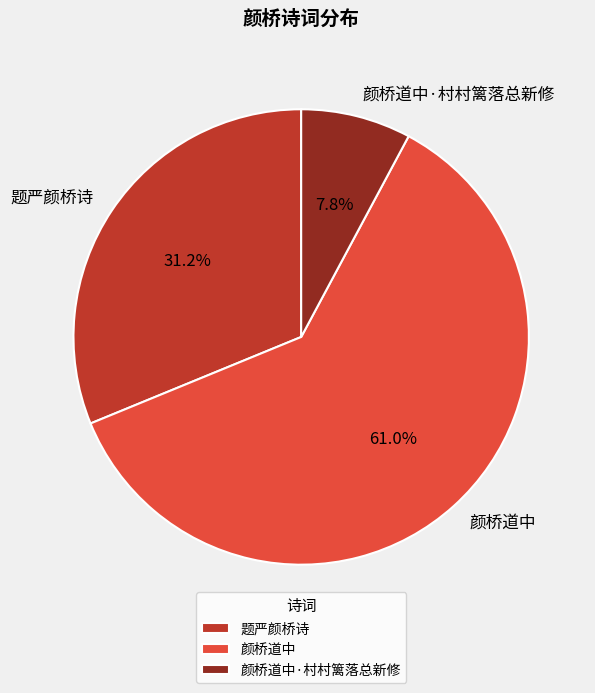

Which category has the biggest portion of the pie?

颜桥道中